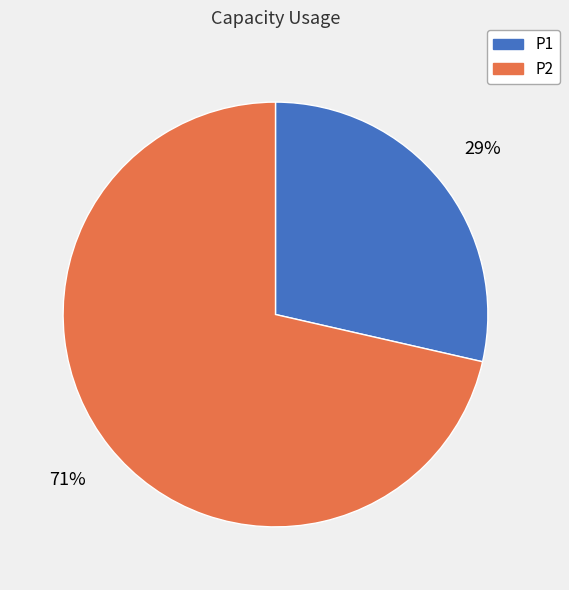

Is there a majority slice in this chart?

Yes